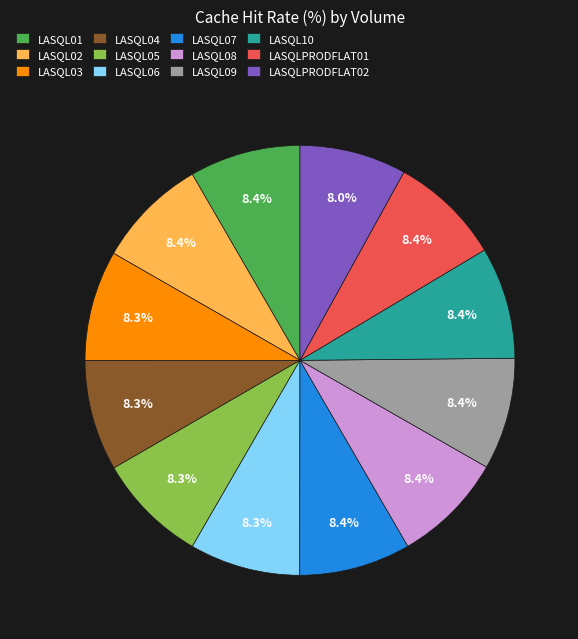

Is there a majority slice in this chart?

No